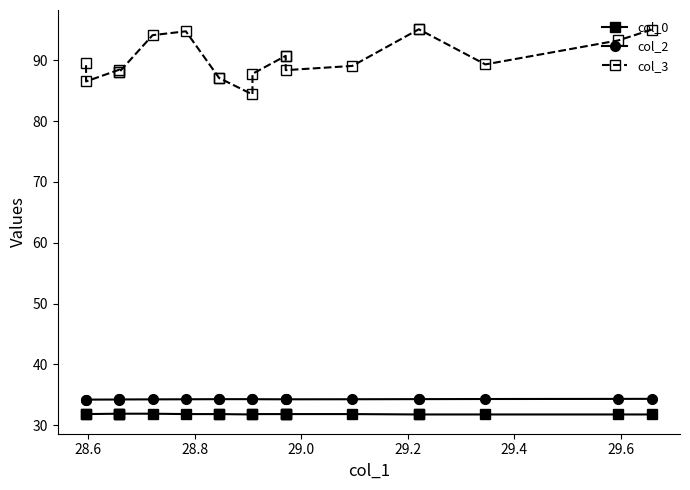

Is the value of col_0 at 11 greater than the value of col_3 at 13?

No